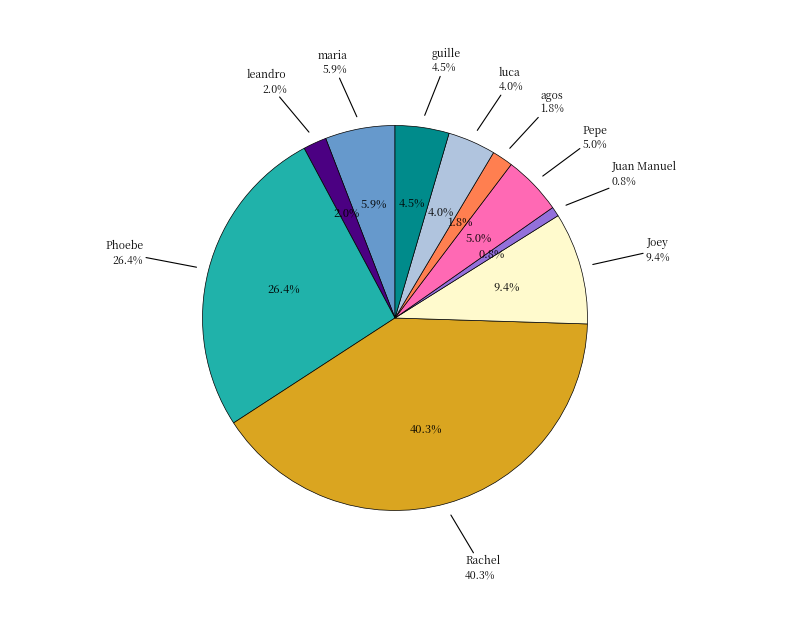

To the nearest percent, what is the combined percentage of luca and Pepe?

9%